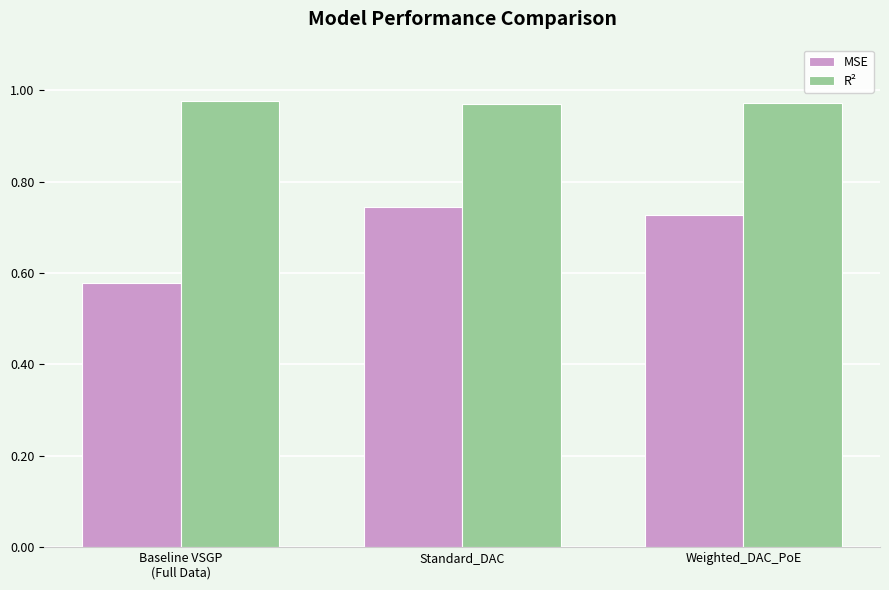

What is the sum of all R² values?

2.9